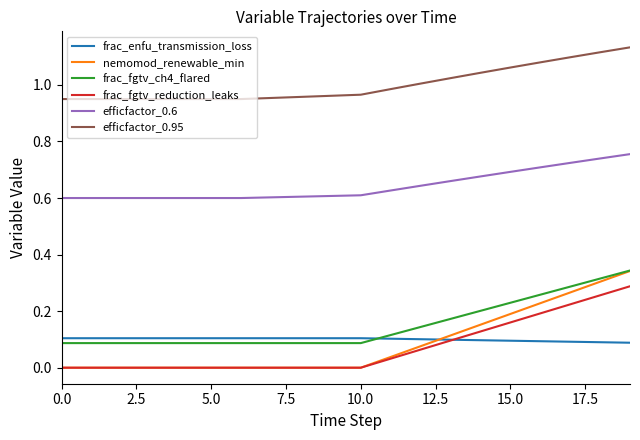

Which series has the largest total across all categories?

efficfactor_0.95